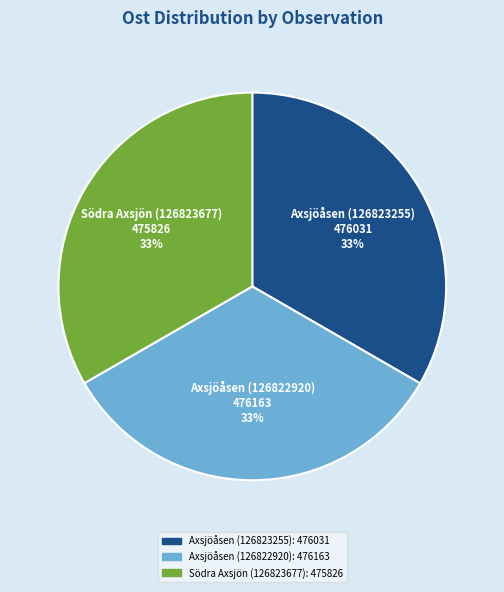

How many slices are in this pie chart?

3